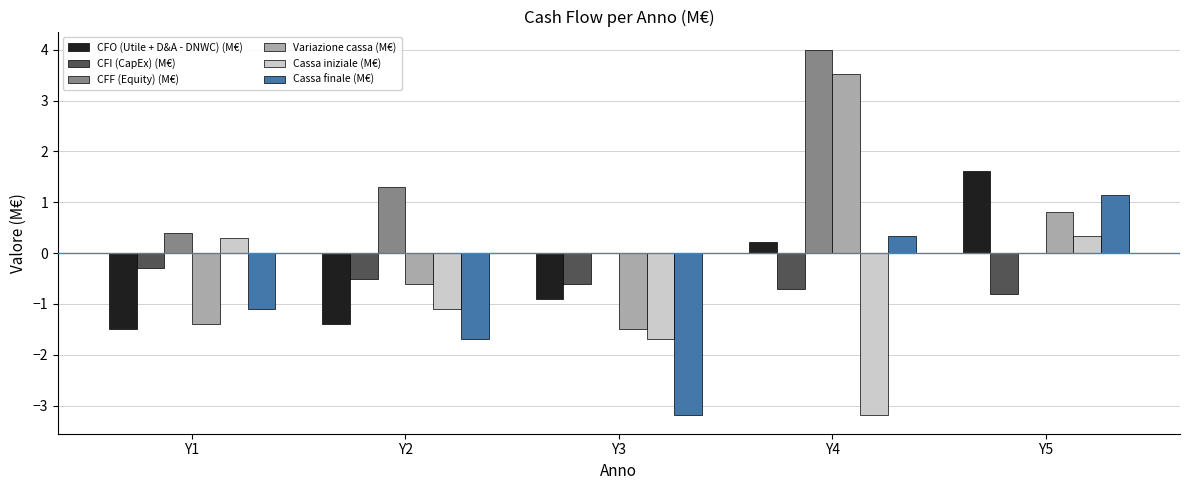

What is the approximate value of CFI (CapEx) (M€) at Y5?

-0.8